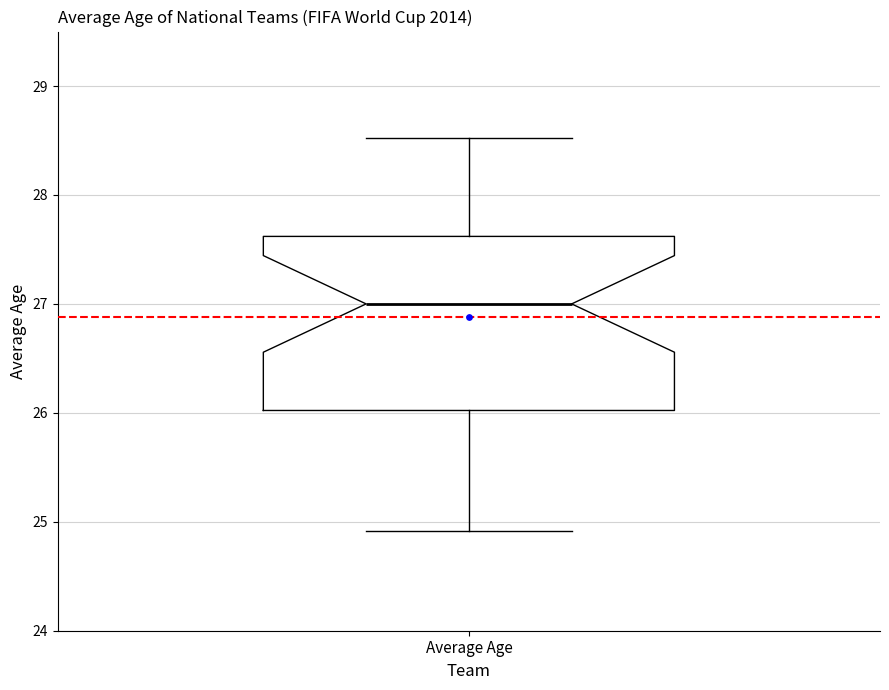

Transcribe this box plot: give where the median line is, the range the box spans, and where the two whiskers end, as read against the y-axis. The values are not printed on the chart, so give them approximately, as read against the axis.

median 27.0, box 26.0 to 27.6, whiskers 24.9 to 28.5